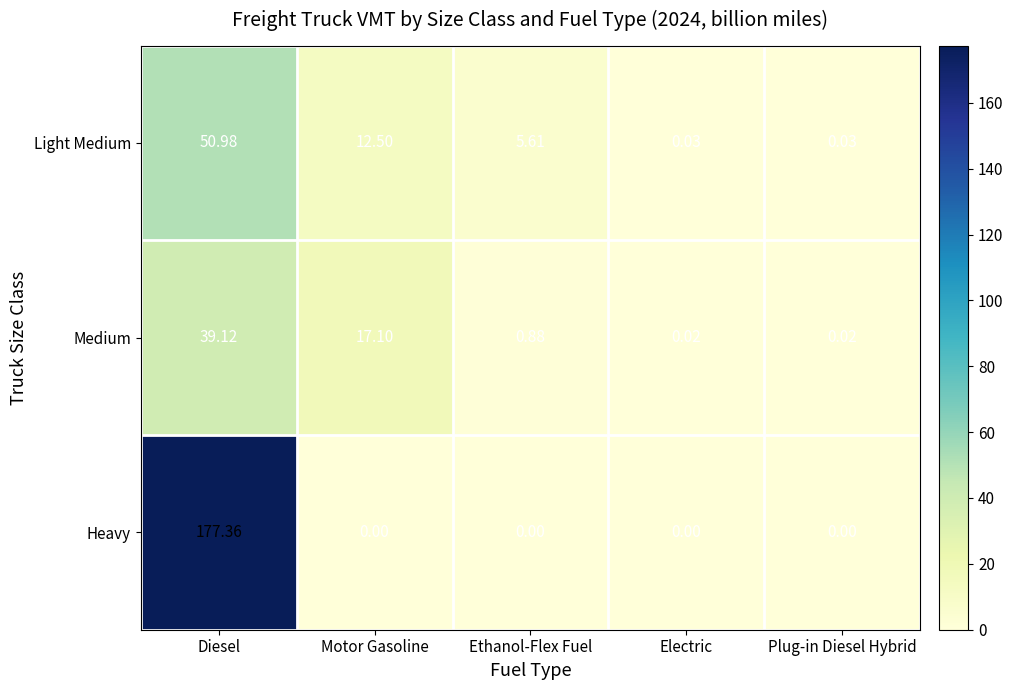

At which category does the chart reach its peak across all series?

Diesel